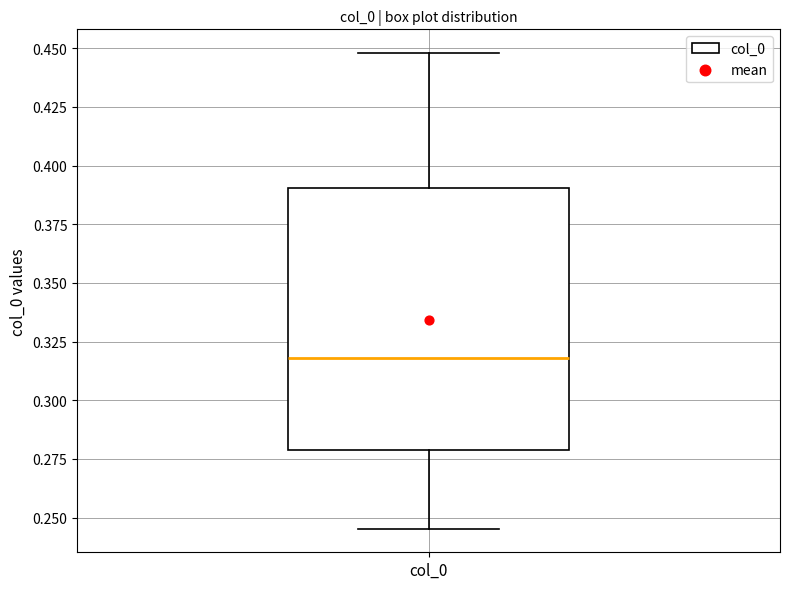

Read this box plot against the y-axis: the position of the median line, the range covered by the box, and the ends of both whiskers. The values are not printed on the chart, so give them approximately, as read against the axis.

median 0.320, box 0.280 to 0.390, whiskers 0.245 to 0.450